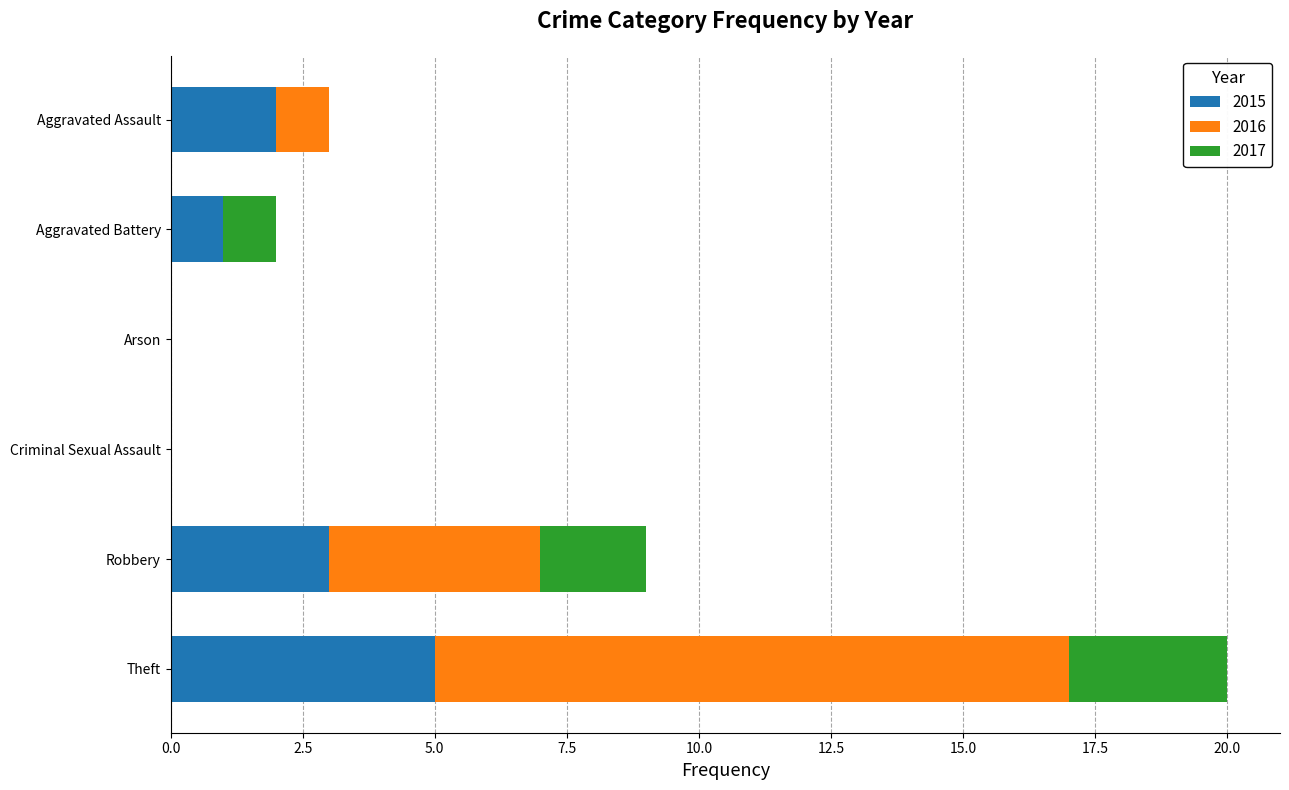

What are all the series names shown in the legend?

2015, 2016, 2017